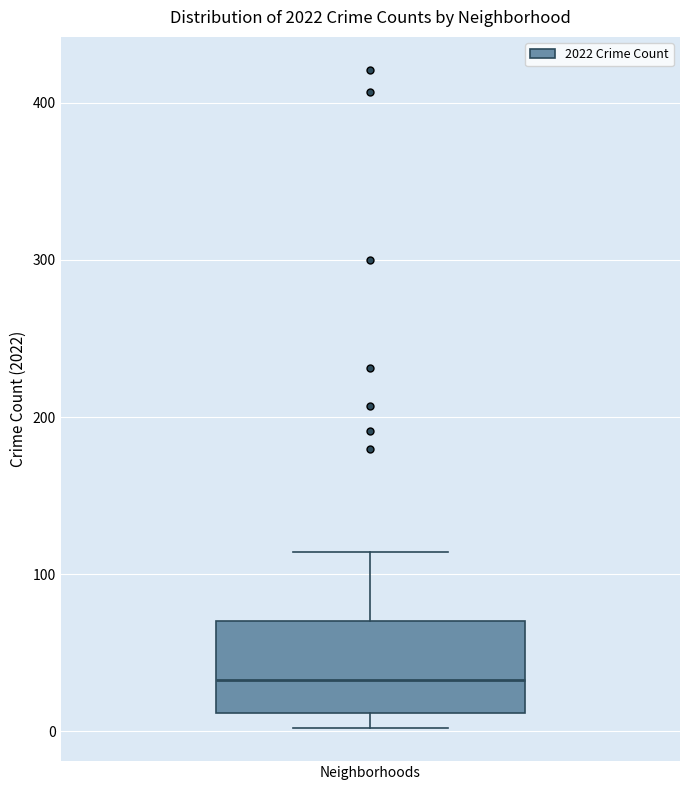

Where does the median line of the box for Neighborhoods sit on the y-axis? The values are not printed on the chart, so give them approximately, as read against the axis.

30